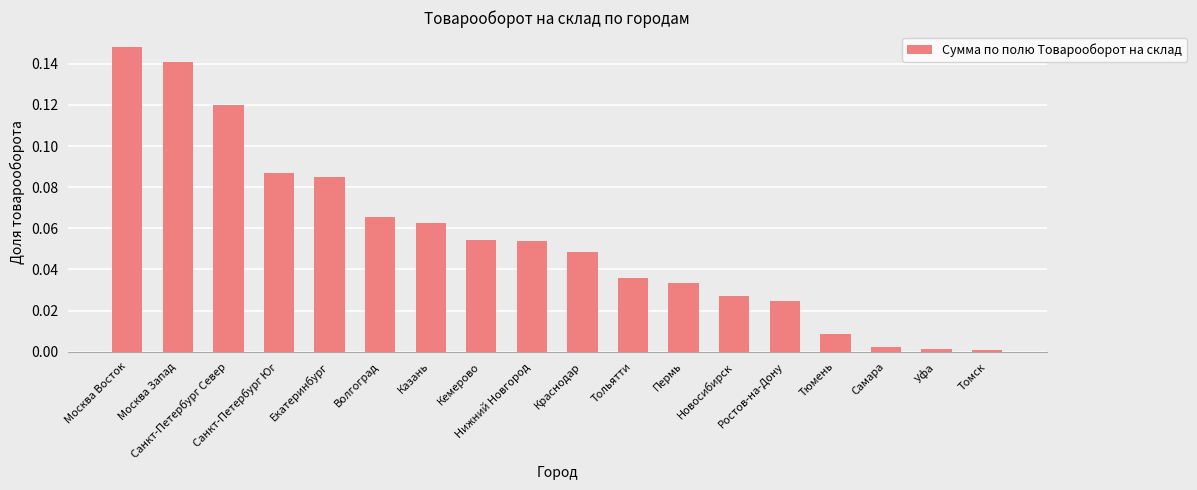

What is the label of the 6th bar from the left?

Волгоград